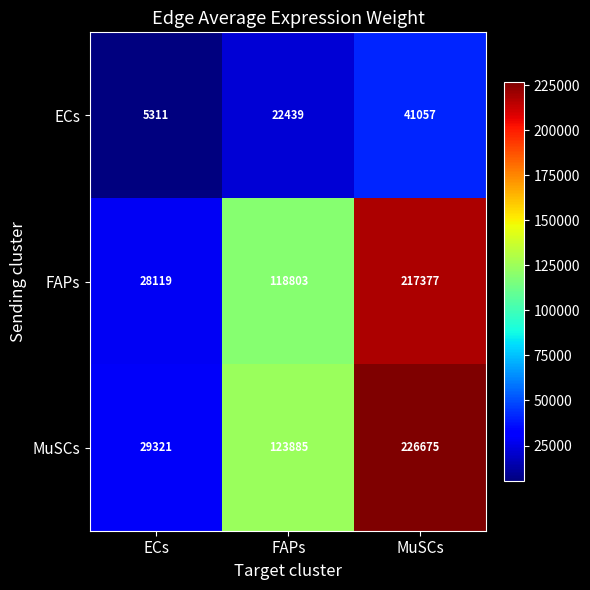

Rank the series at MuSCs from highest to lowest value.

MuSCs, FAPs, ECs